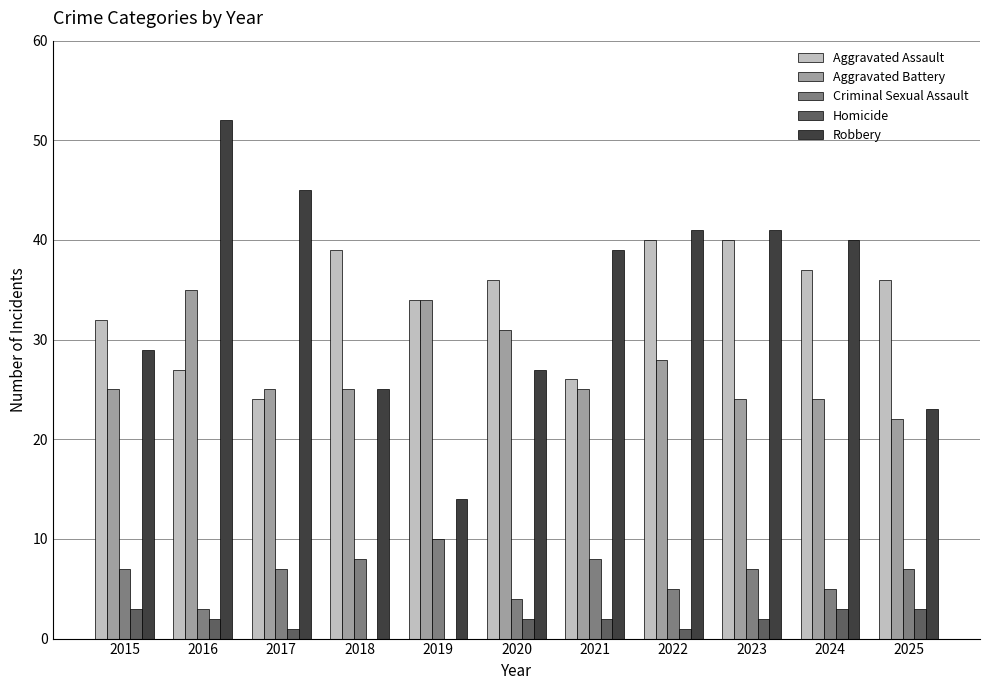

Which label corresponds to the largest value in the chart?

2016